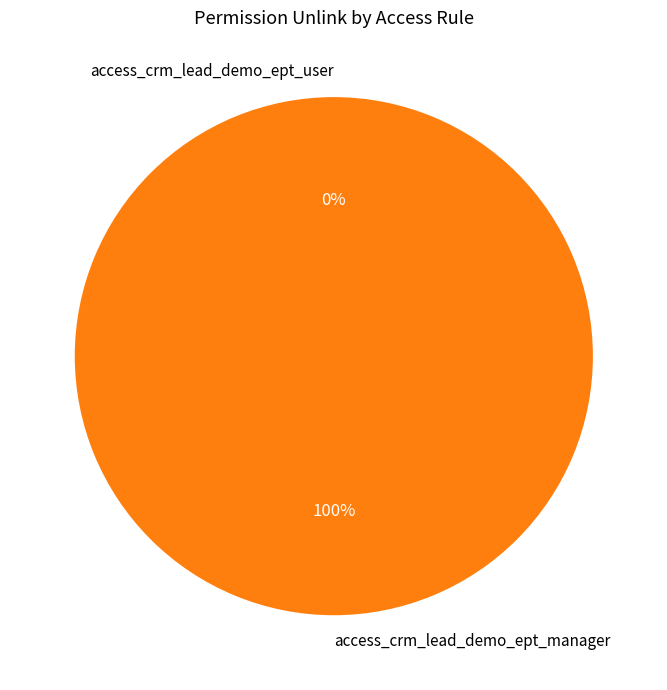

Is access_crm_lead_demo_ept_manager the majority of the pie?

Yes